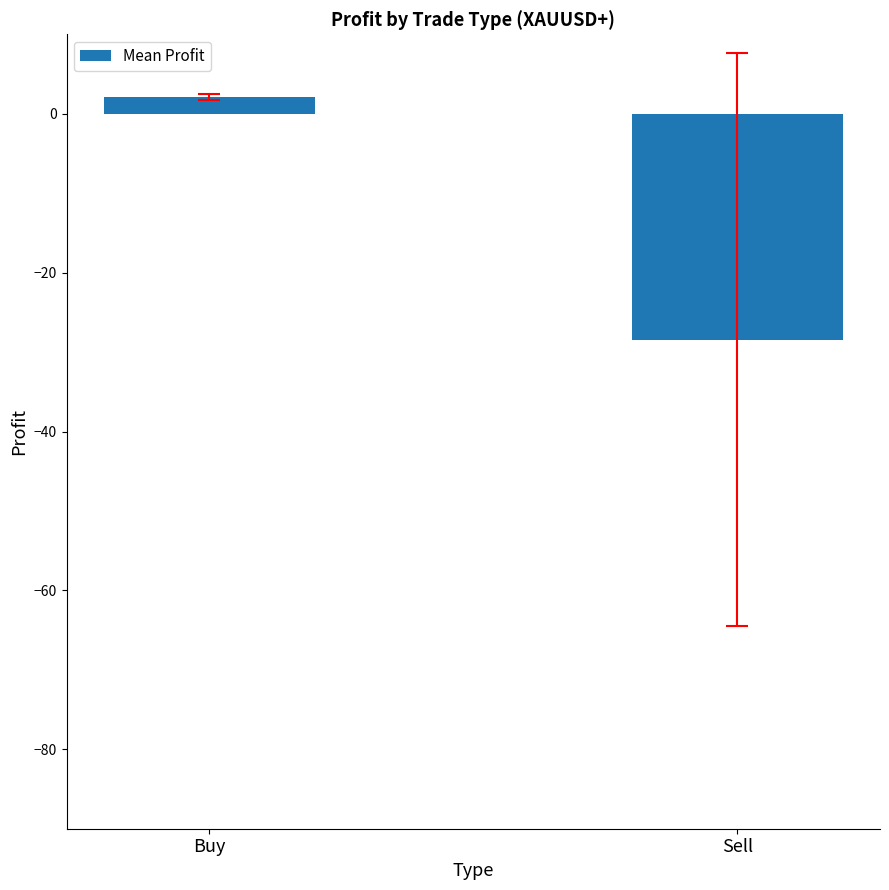

What is the change in value from Buy to Sell?

-30.5